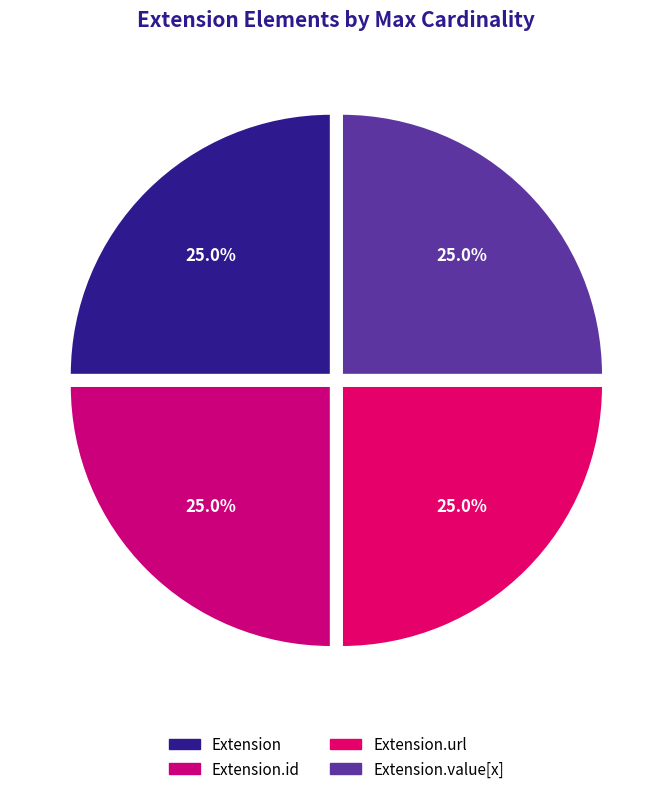

How many segments does this pie chart have?

4